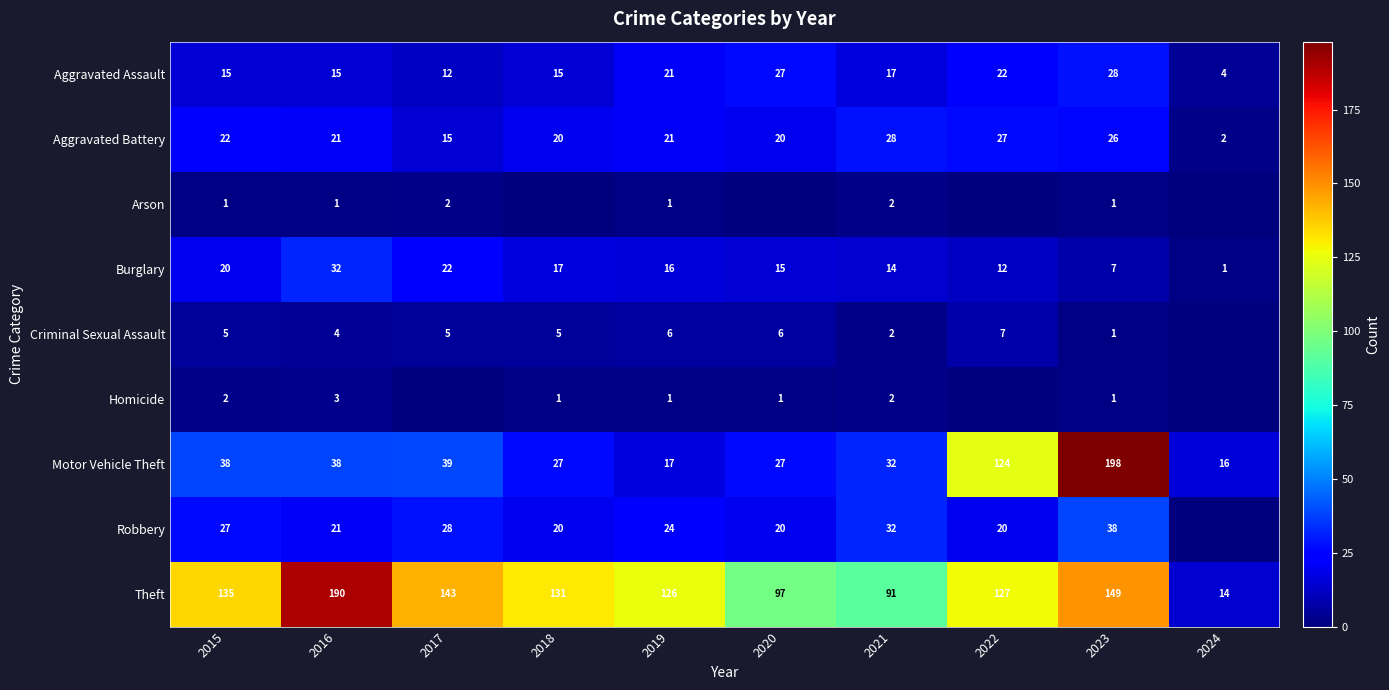

The Aggravated Battery series shows 46 at 2023. True or false?

False